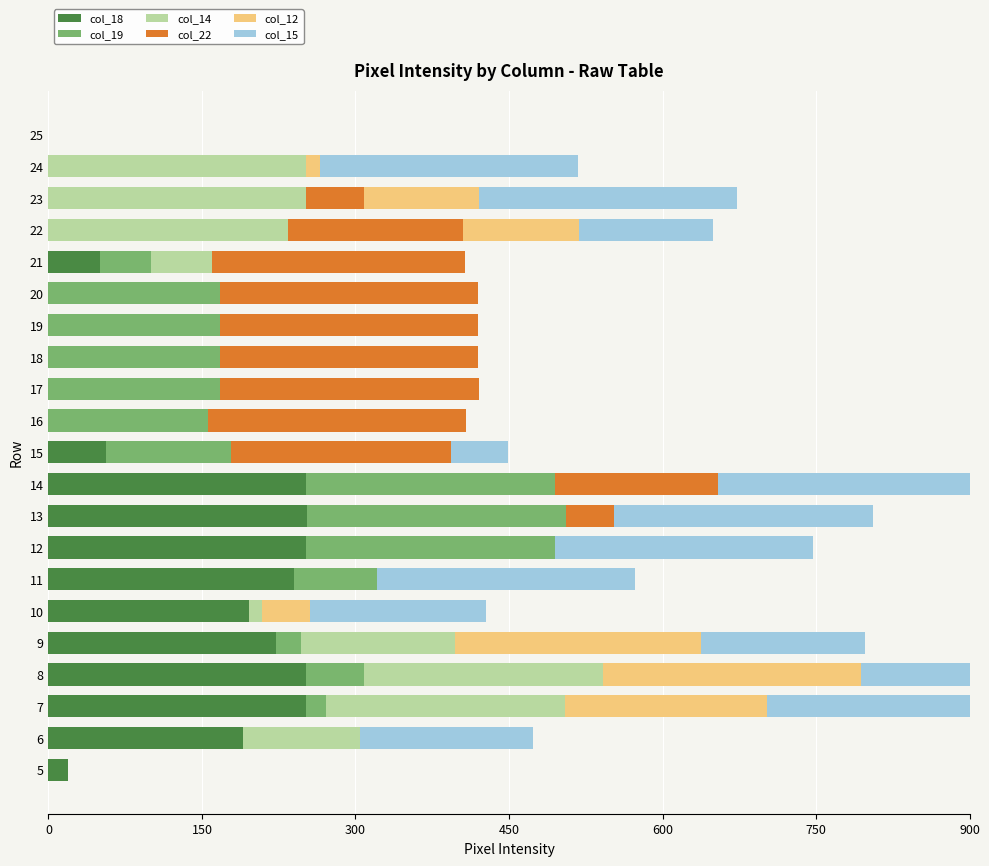

Between 8 and 22, which series saw the biggest shift?

col_18